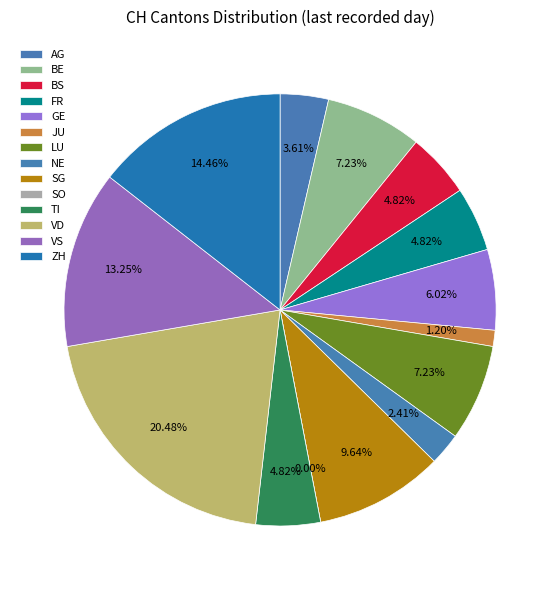

Between TI and SO, which is larger?

TI